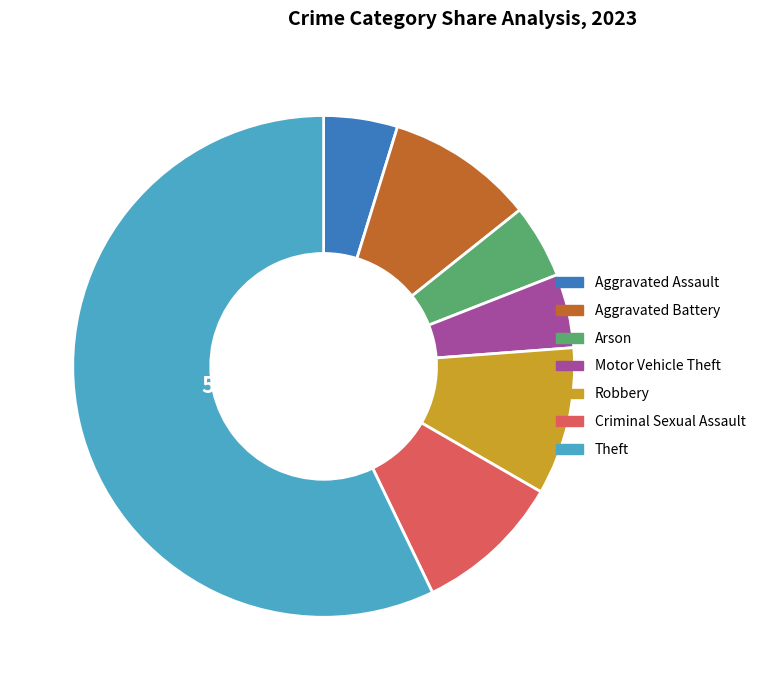

True or false: Aggravated Assault accounts for 5% of the total.

True